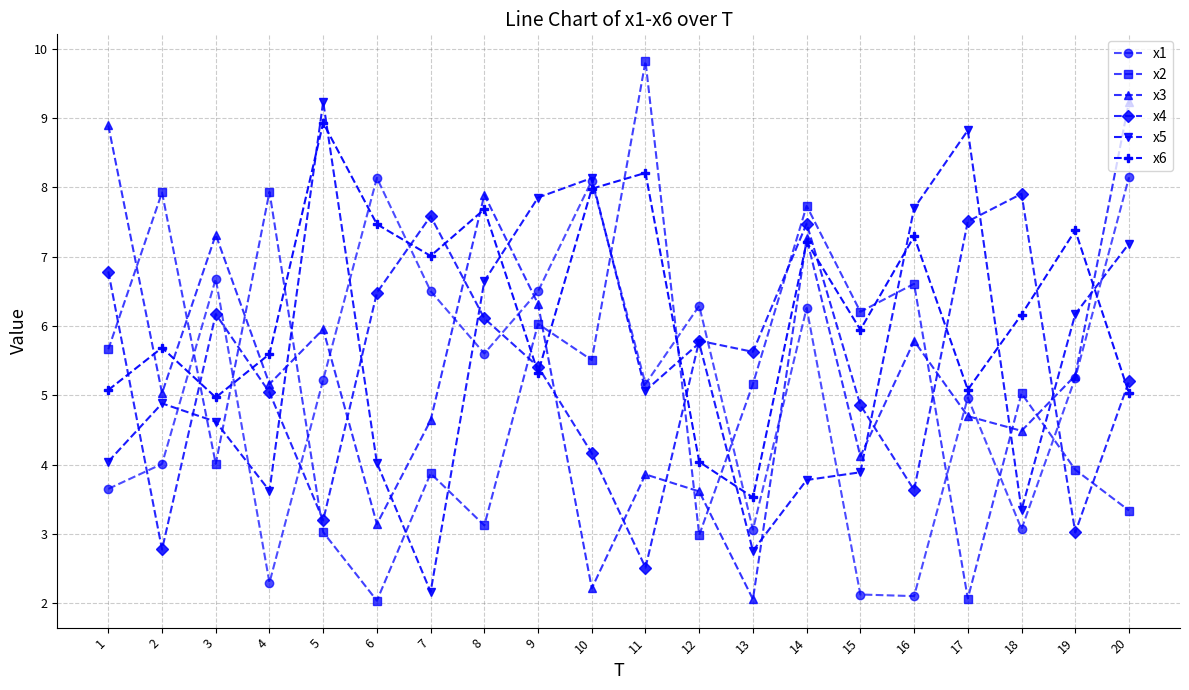

At which category is the sum across all series the highest?

14